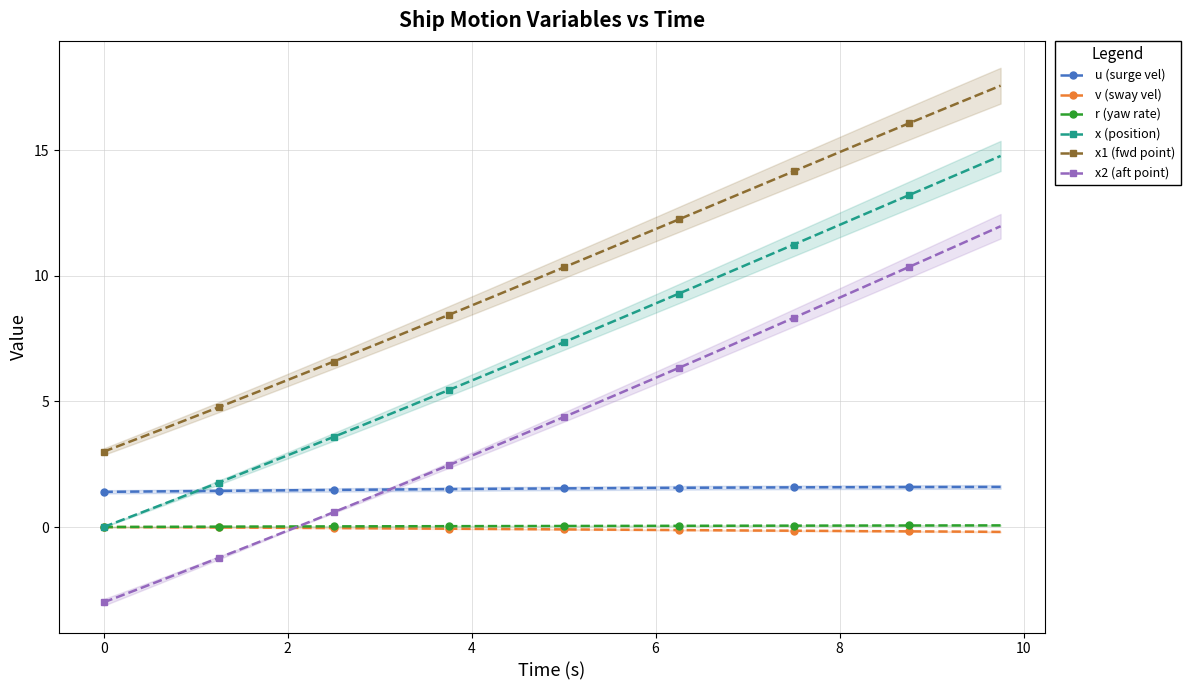

Which series has the widest spread of values?

x2 (aft point)